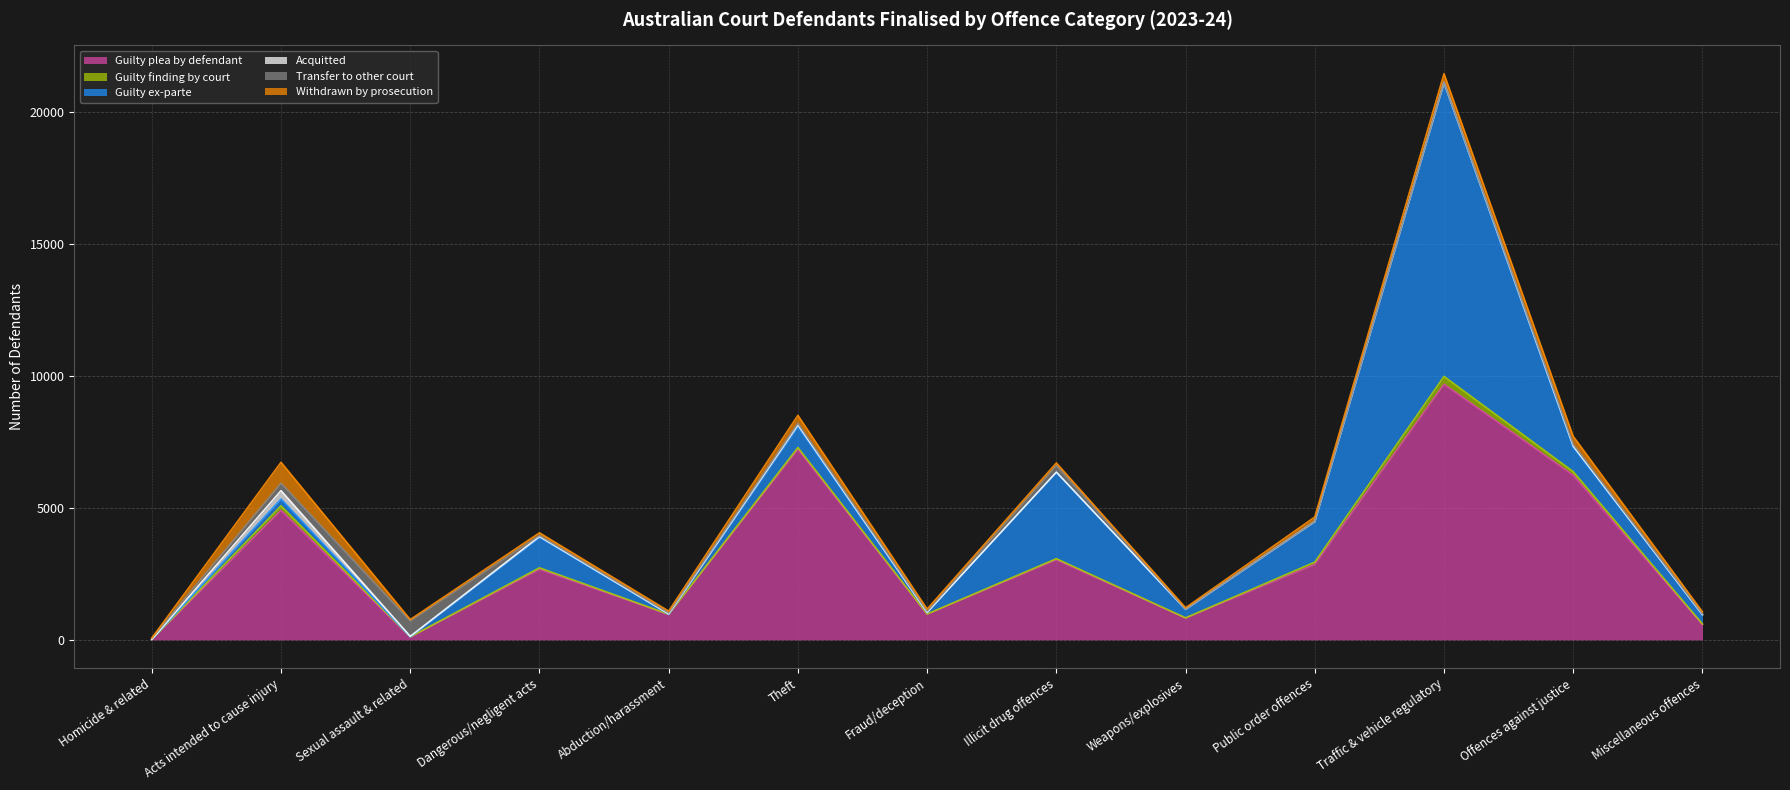

How many data points in Withdrawn by prosecution are less than 97?

6